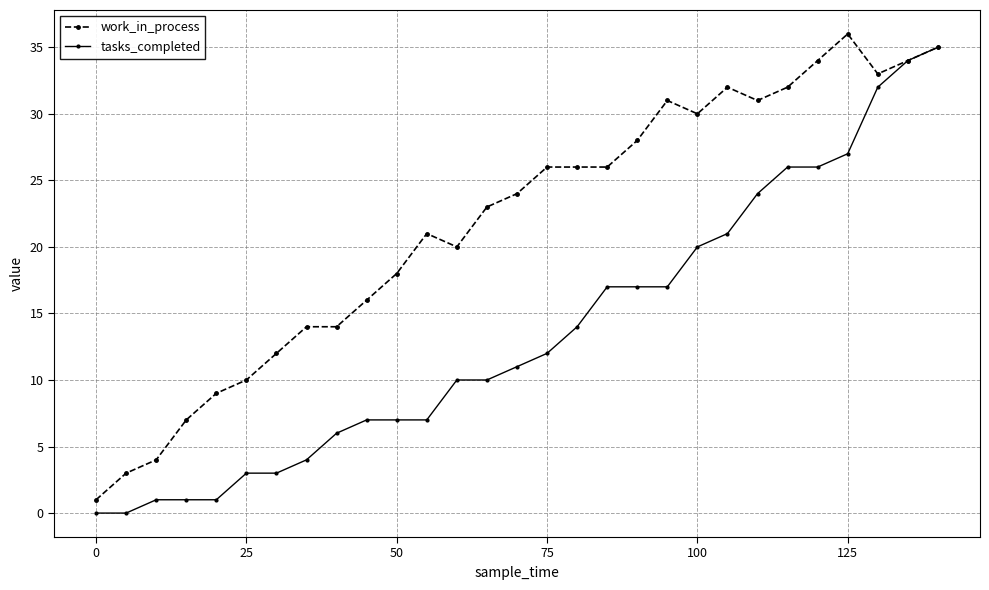

True or false: work_in_process has more than 0 points higher than both neighbors.

True